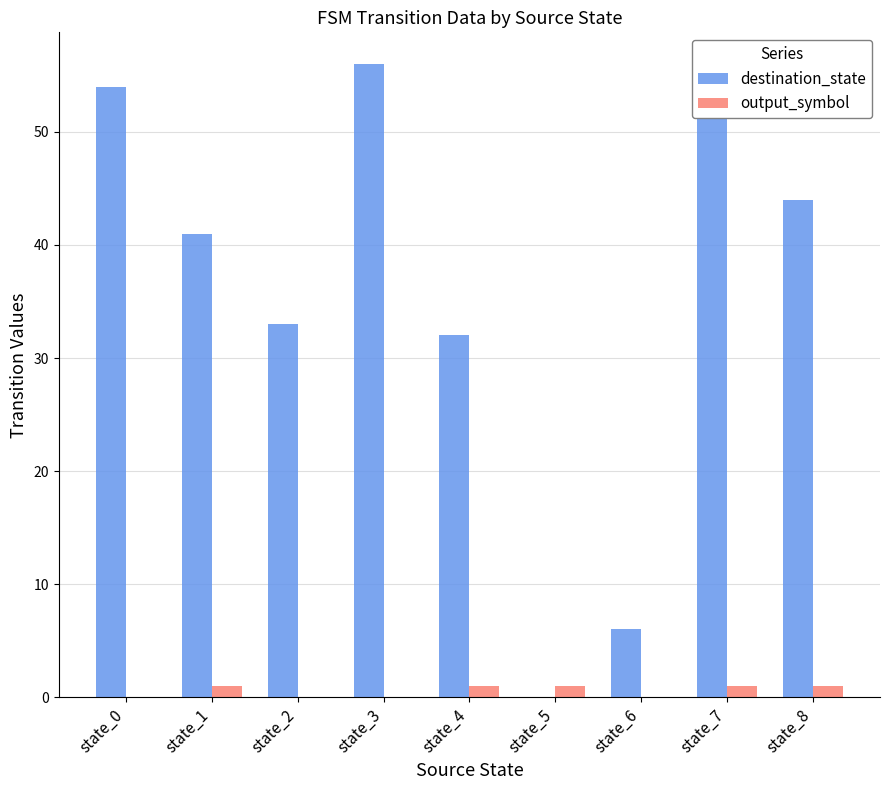

How many groups of bars are there?

9